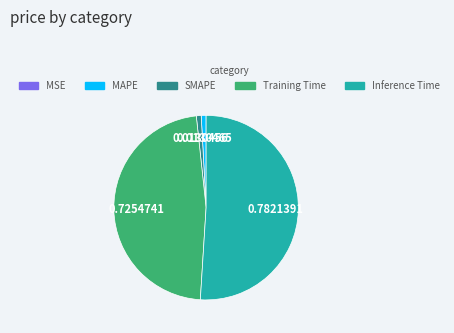

Is there a majority slice in this chart?

Yes